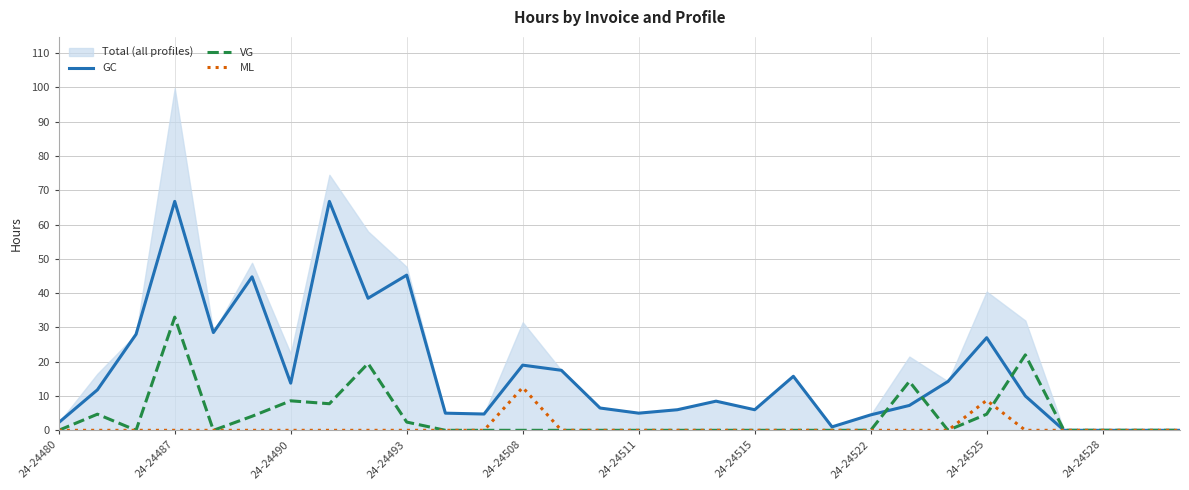

What is the maximum value for ML?

12.5